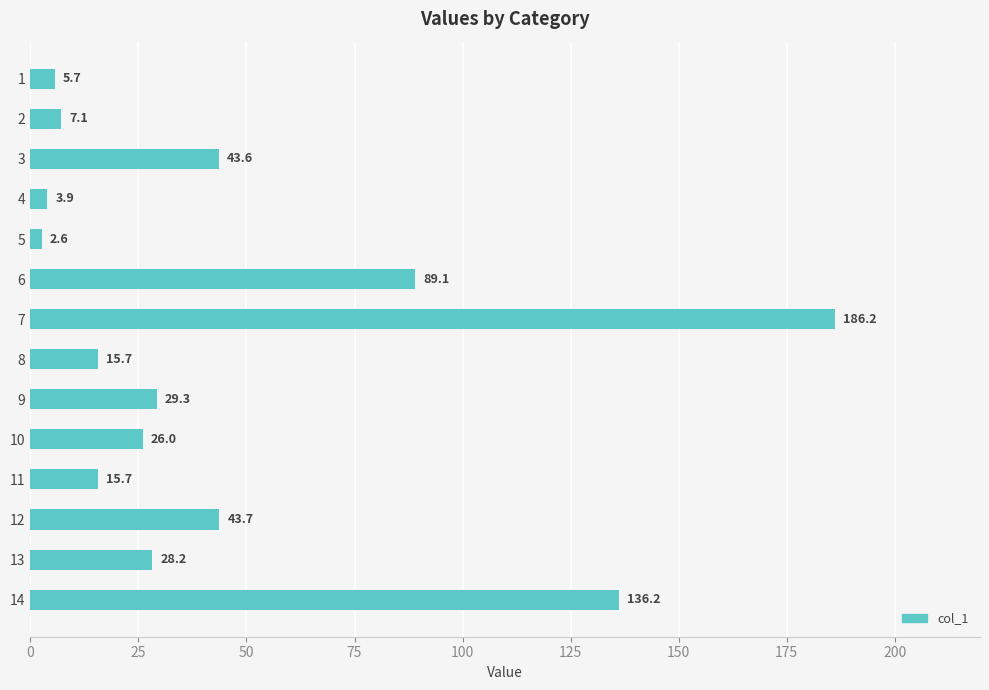

Are the bars grouped side by side (vs. stacked)?

No